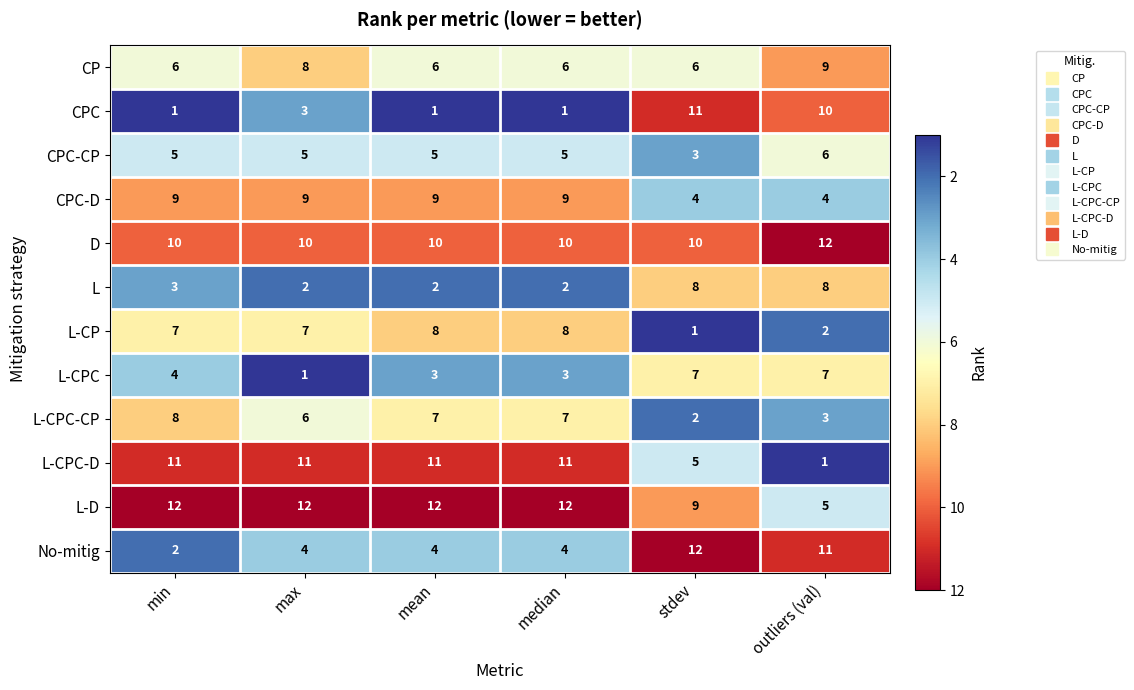

What is the average value of the L-CPC series?

4